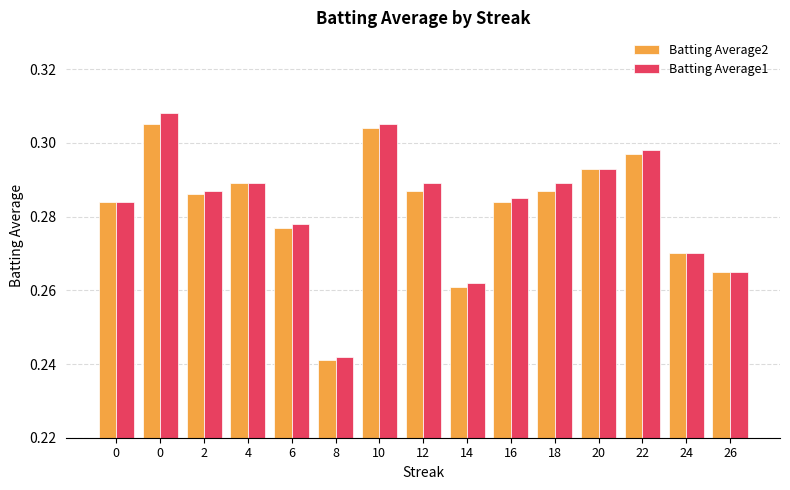

Count the number of categories in the chart.

15